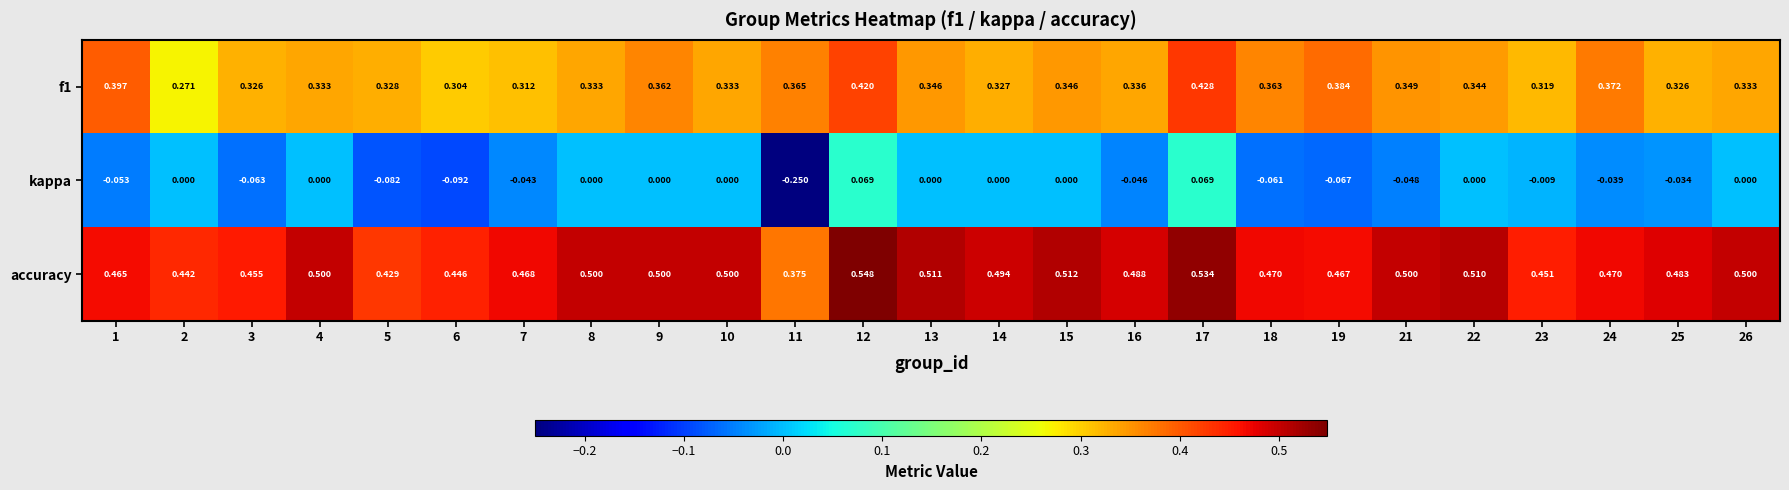

Which series has the widest spread of values?

kappa